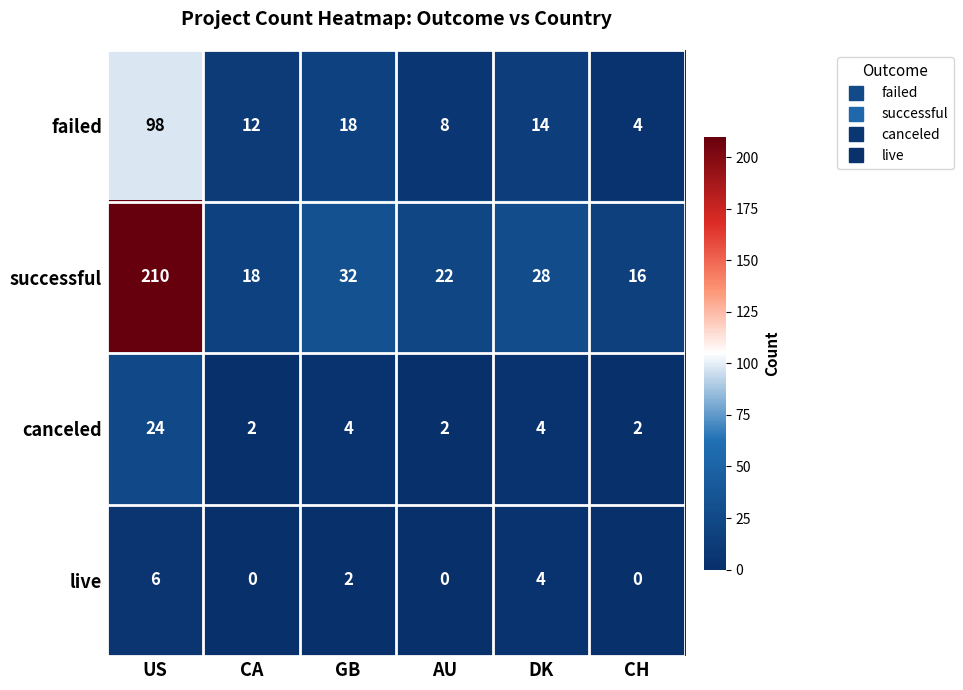

Reading left to right, transcribe all the data shown in this chart.

failed: 98	12	18	8	14	4
successful: 210	18	32	22	28	16
canceled: 24	2	4	2	4	2
live: 6	0	2	0	4	0